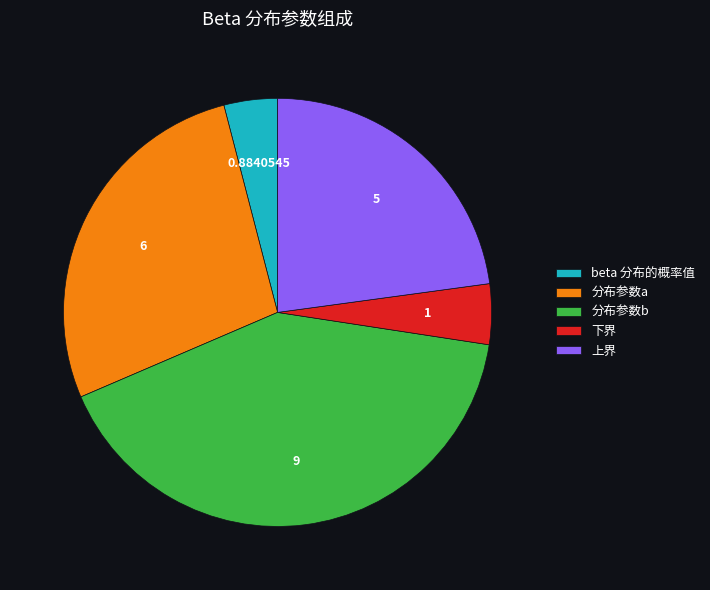

Does any single category account for the majority?

No